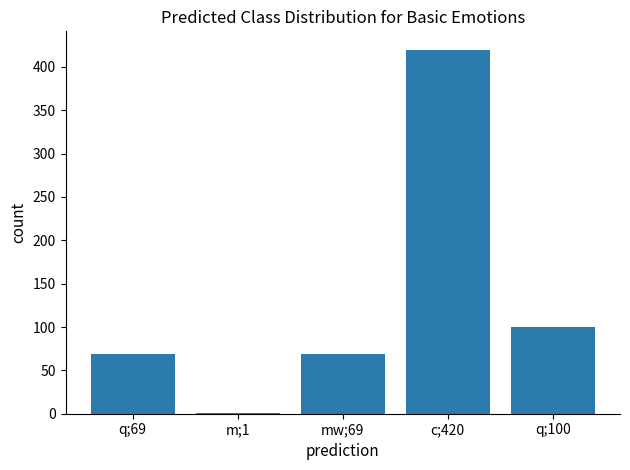

Are the bars horizontal?

No